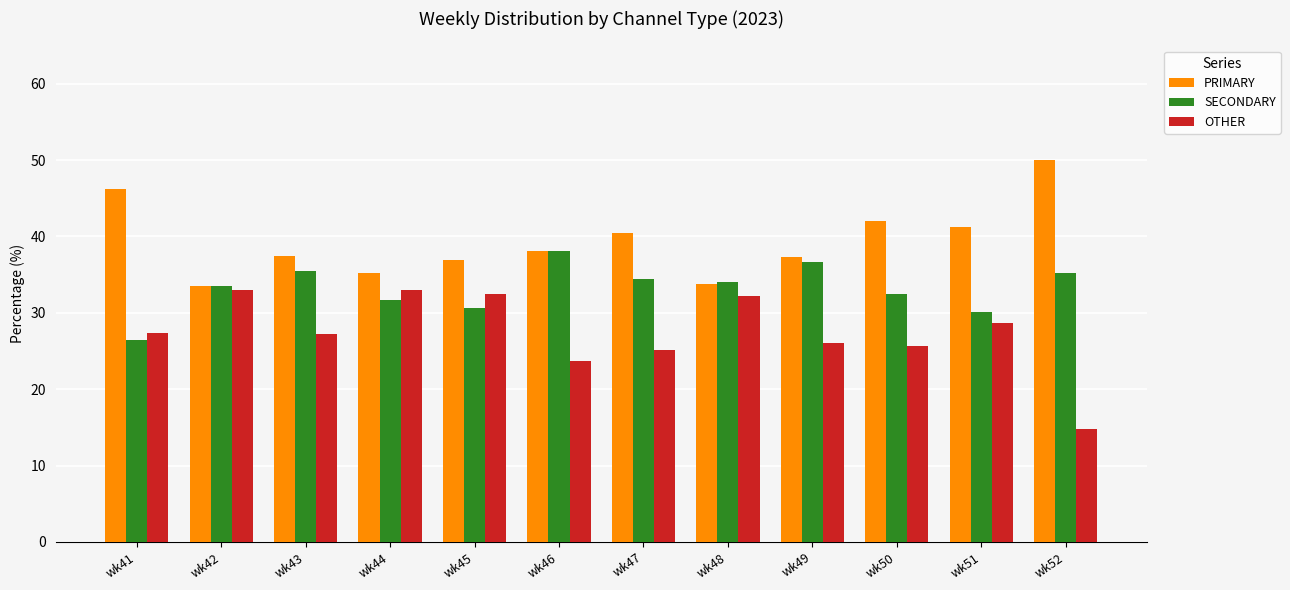

What is the difference between the highest and lowest values at wk41?

19.7